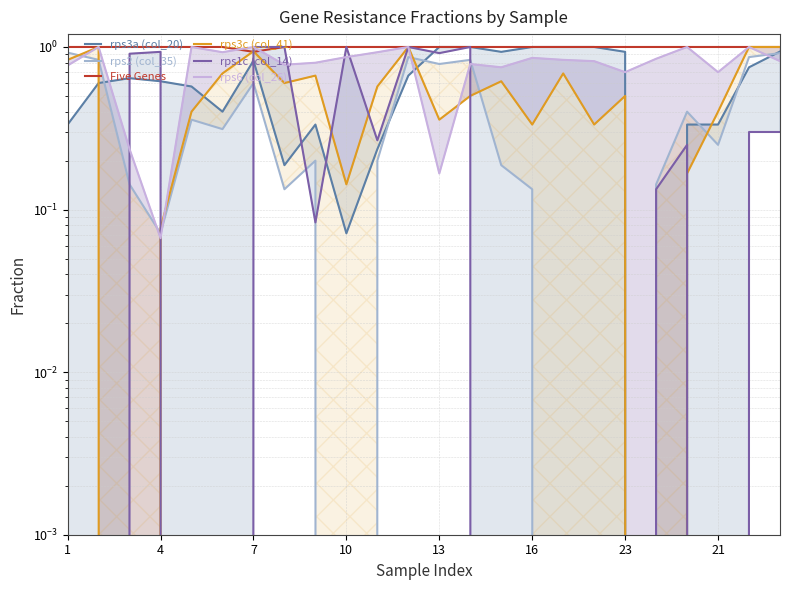

What is the difference between the highest and lowest values at 23?

0.4